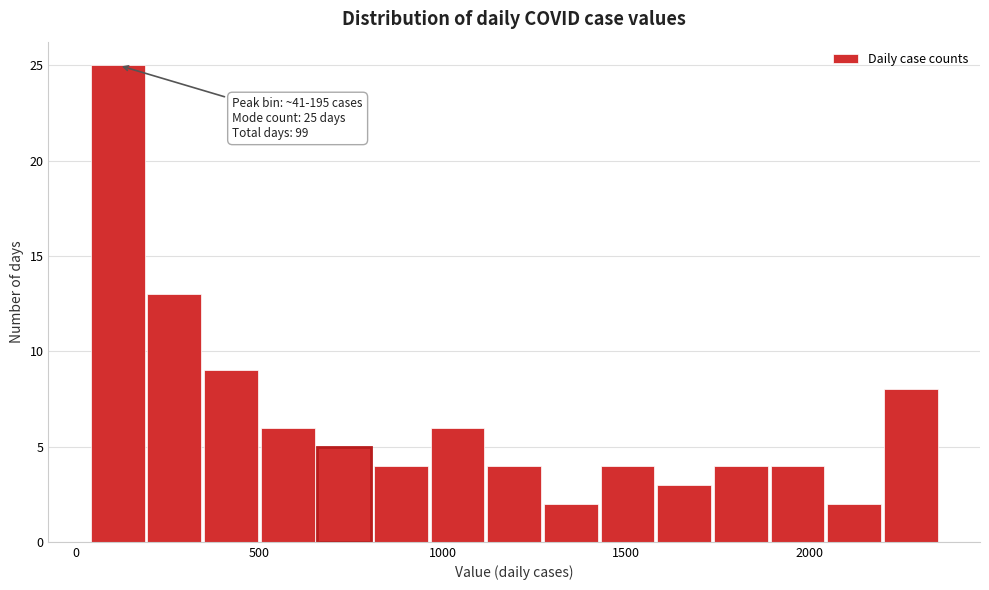

Read against the x-axis, roughly where is the centre of the tallest bar?

100